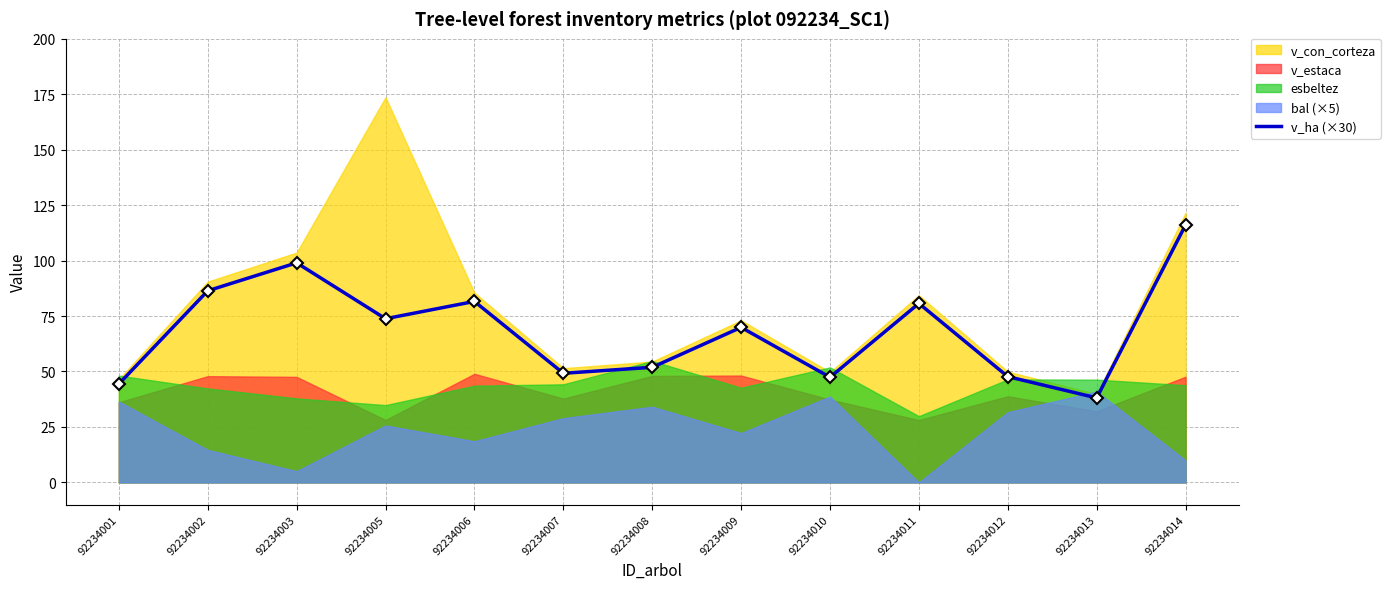

Which category has the lowest value in the v_ha (×30) series?

92234013